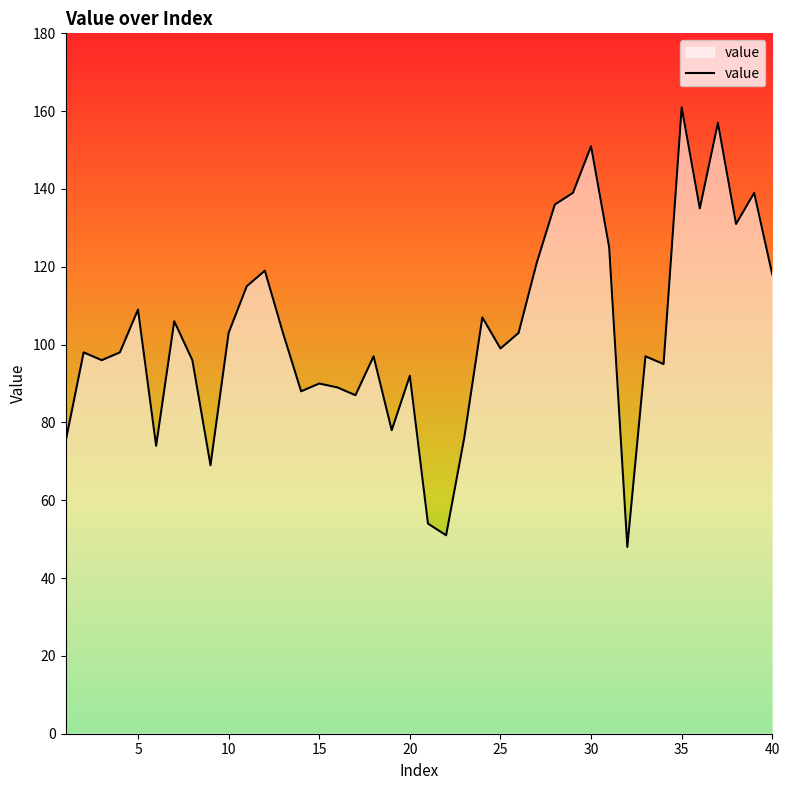

How many lines are shown in the chart?

1